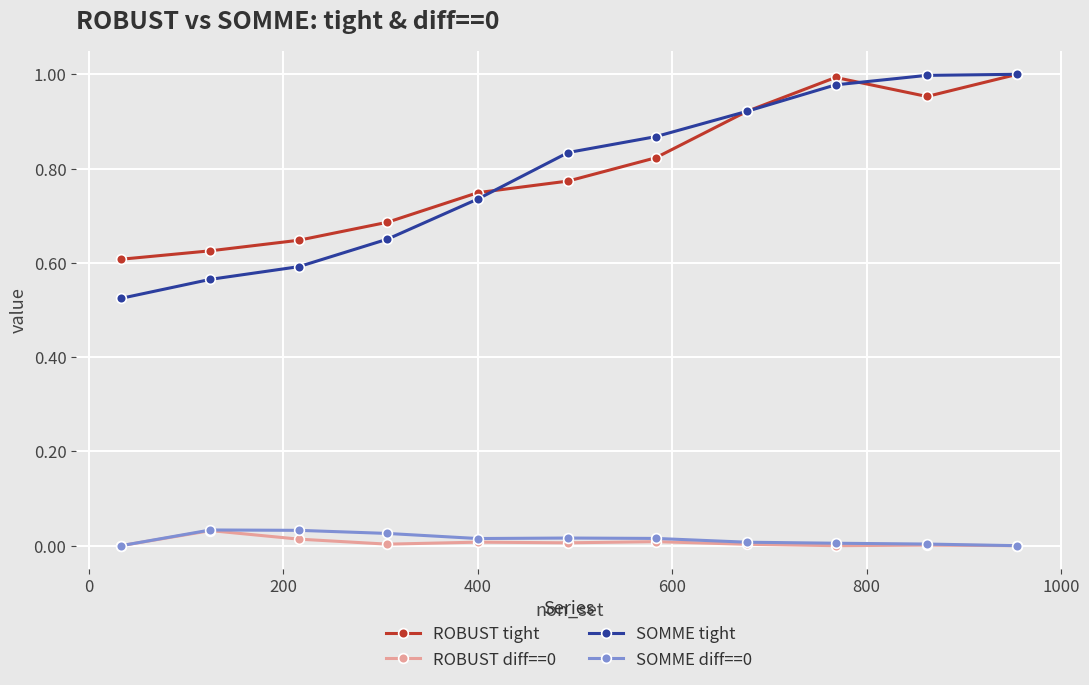

Which series has the widest spread of values?

SOMME tight